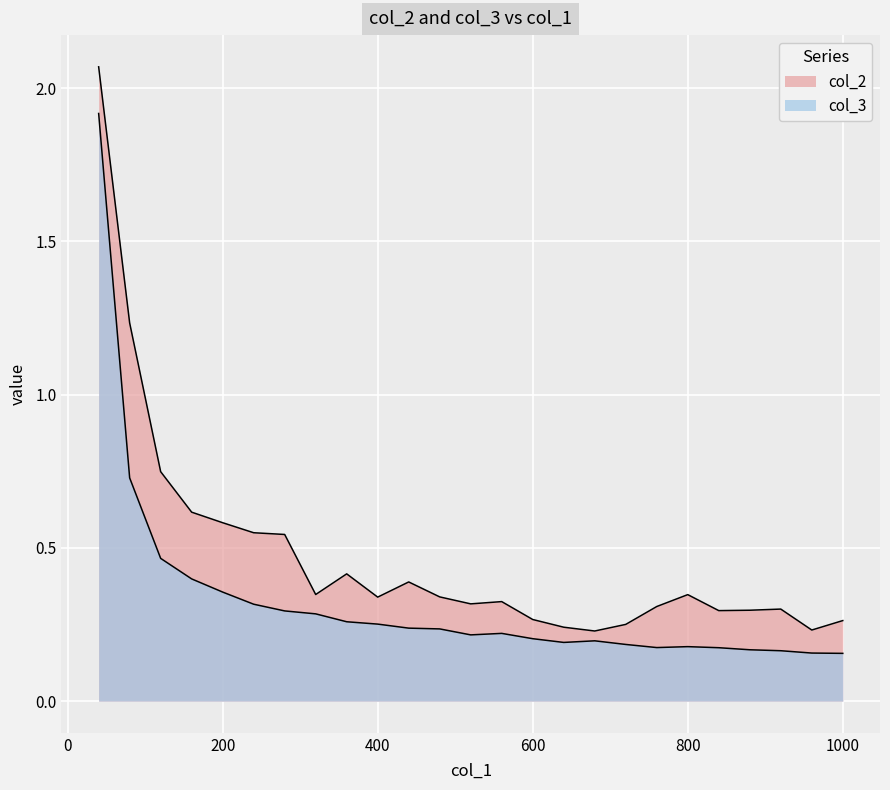

What is the greatest value displayed?

2.1